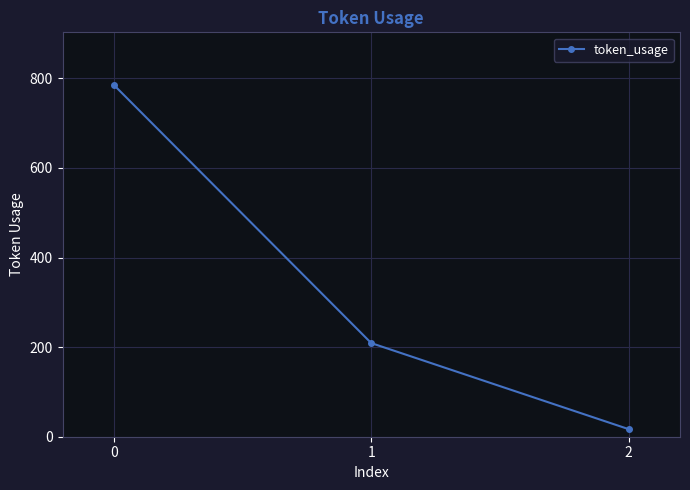

At which label is the value closest to 401?

1